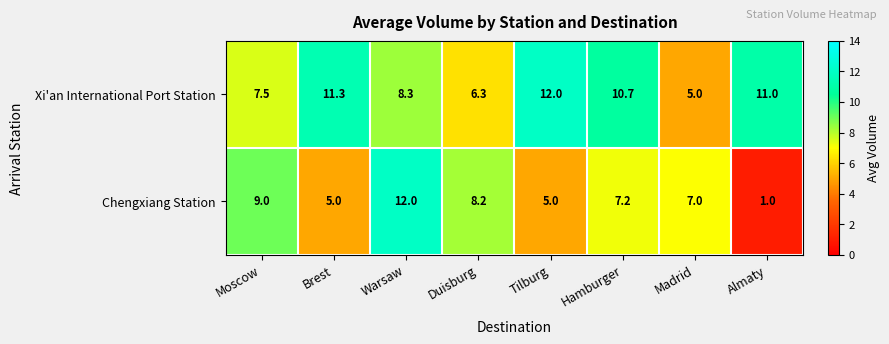

How many distinct data groups are displayed?

2